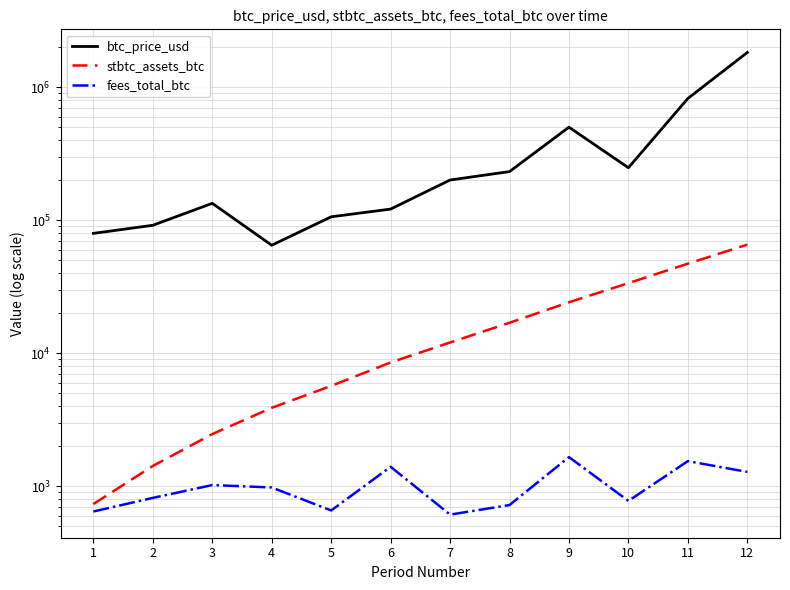

Reading right to left, what are all the values shown in this chart?

btc_price_usd: 12=1825466.9	11=822968.7	10=248302.7	9=500735.4	8=232217.0	7=200733.7	6=121376.0	5=106203.0	4=64909.1	3=134088.5	2=91698.9	1=79739.9
stbtc_assets_btc: 12=65611.9	11=47187.6	10=33710.2	9=24201.3	8=16974.6	7=12065.7	6=8540.5	5=5693.0	4=3895.5	3=2472.8	2=1424.3	1=736.9
fees_total_btc: 12=1284.9	11=1548.6	10=777.9	9=1660.4	8=724.2	7=613.7	6=1404.3	5=659.1	4=981.8	3=1023.4	2=819.5	1=647.7